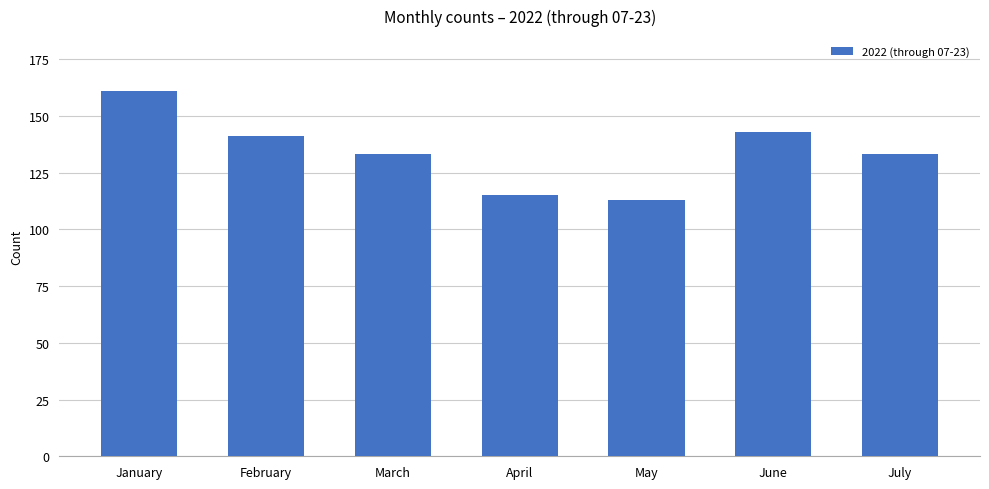

What is the minimum value shown in the chart?

113